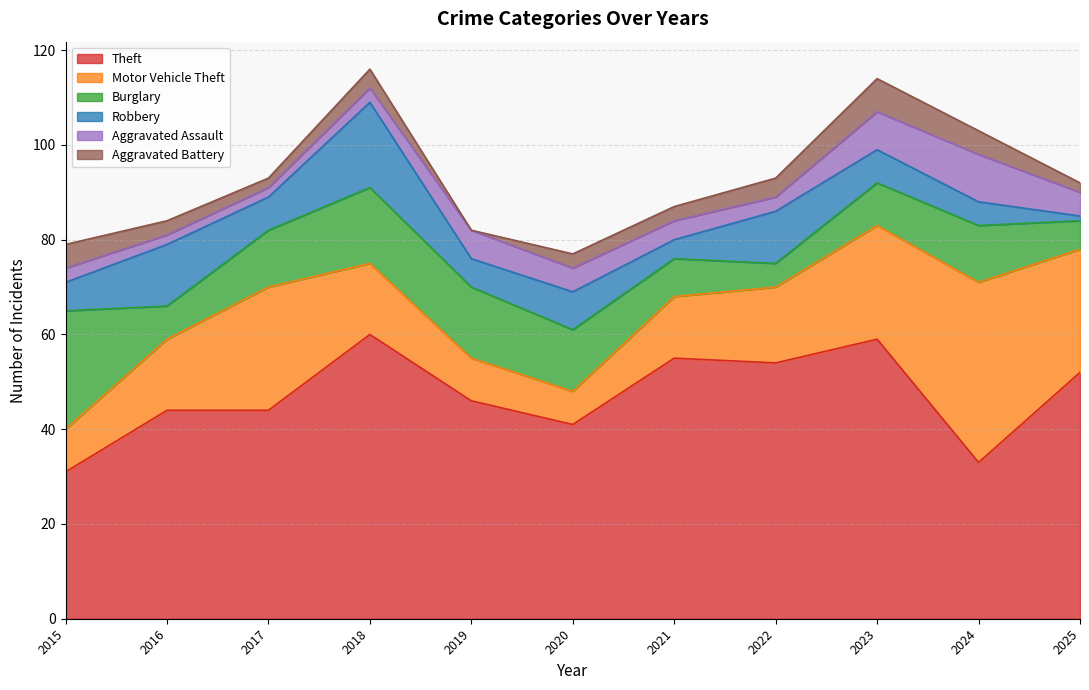

Between 2022 and 2016, which is larger?

2022